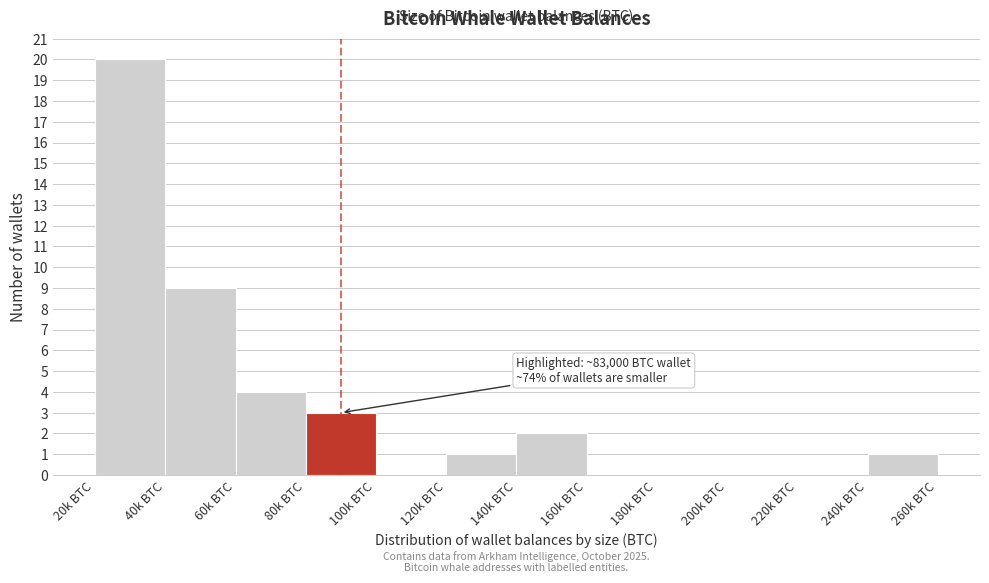

Reading right to left, extract all data points from this chart.

240k BTC=1	220k BTC=0	200k BTC=0	180k BTC=0	160k BTC=0	140k BTC=2	120k BTC=1	100k BTC=0	80k BTC=3	60k BTC=4	40k BTC=9	20k BTC=20